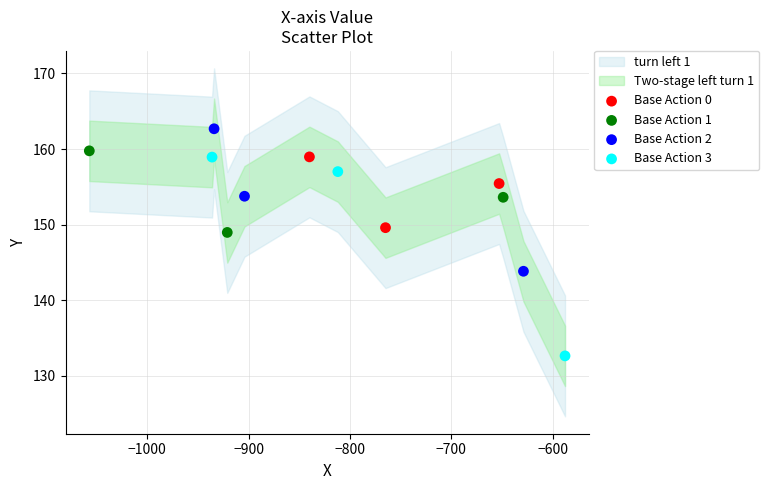

Which series reaches the maximum Y coordinate?

Base Action 2